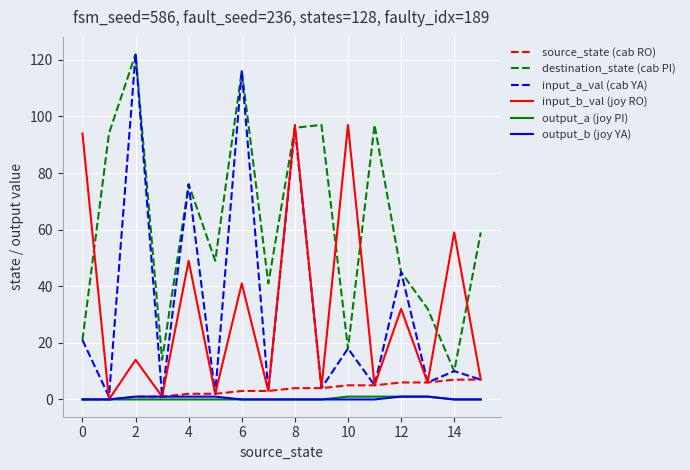

Which series has the widest spread of values?

input_a_val (cab YA)